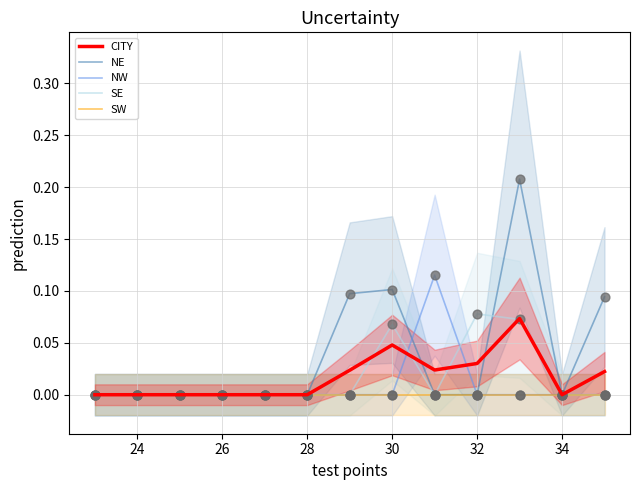

Which series has the largest total across all categories?

NE